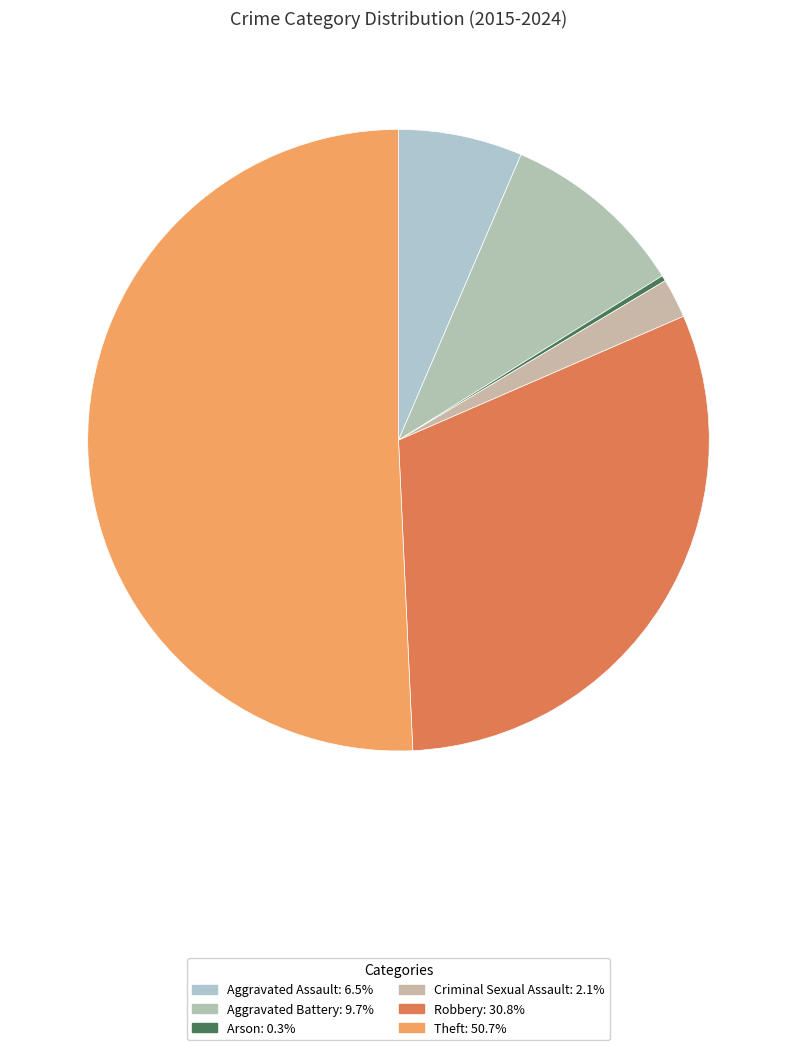

How many slices are in this pie chart?

6